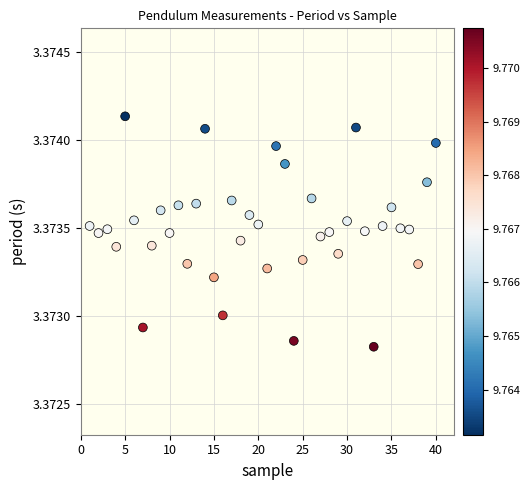

What is the range of X values (max minus min)?

39.0